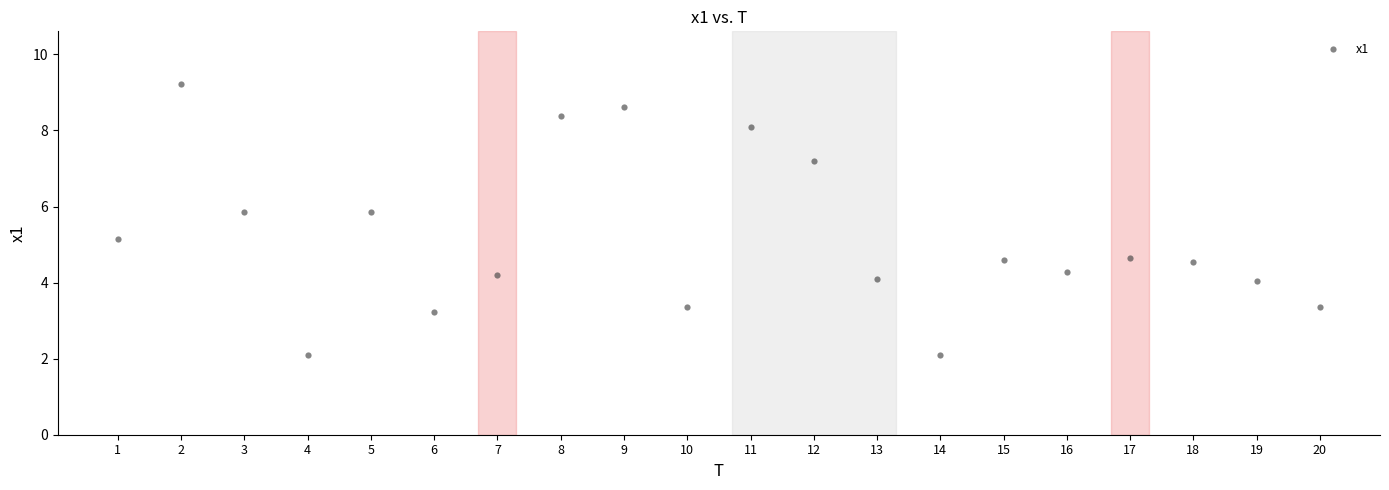

What Y value in the scatter plot is closest to 5?

5.1